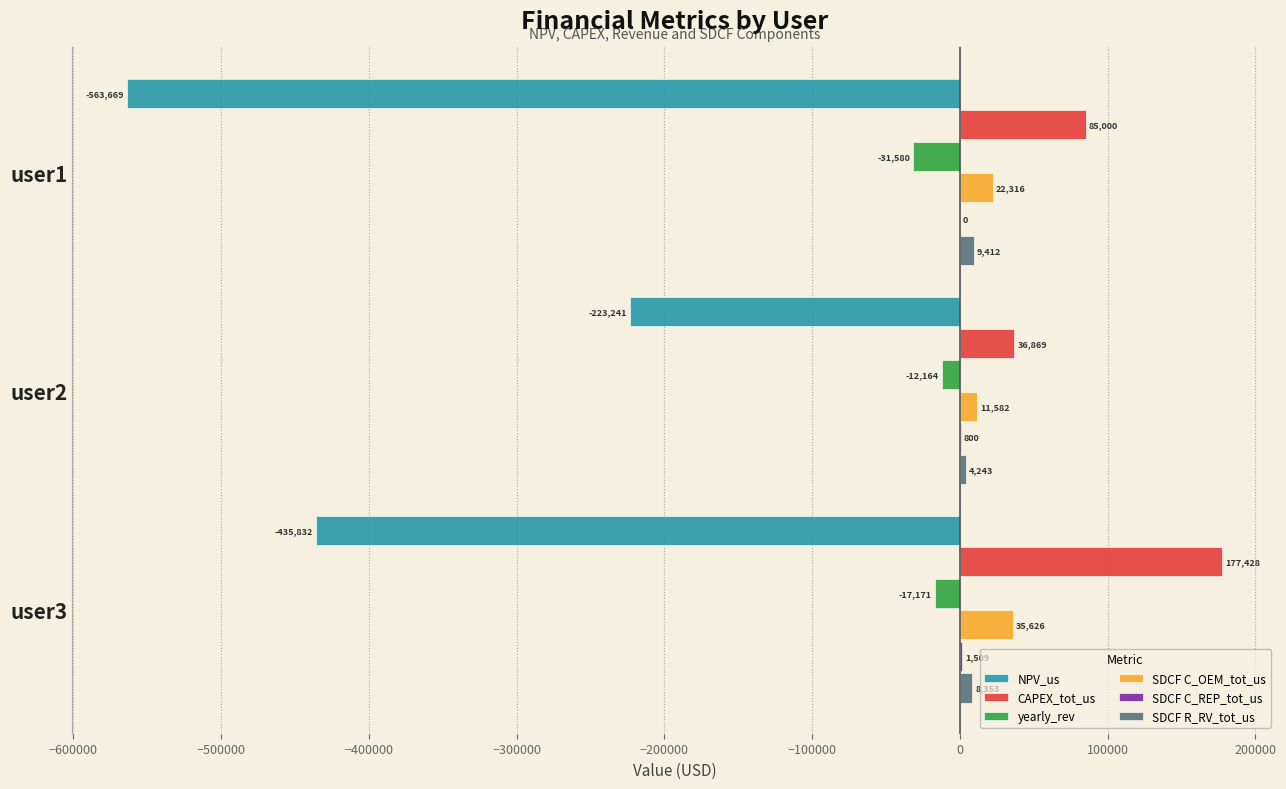

What value does the SDCF C_OEM_tot_us series have at user2?

11581.9